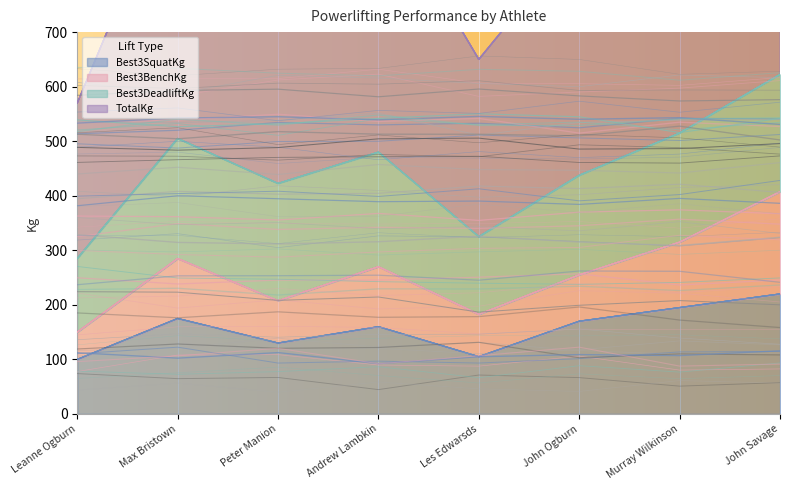

At how many categories does at least one series exceed 258?

8